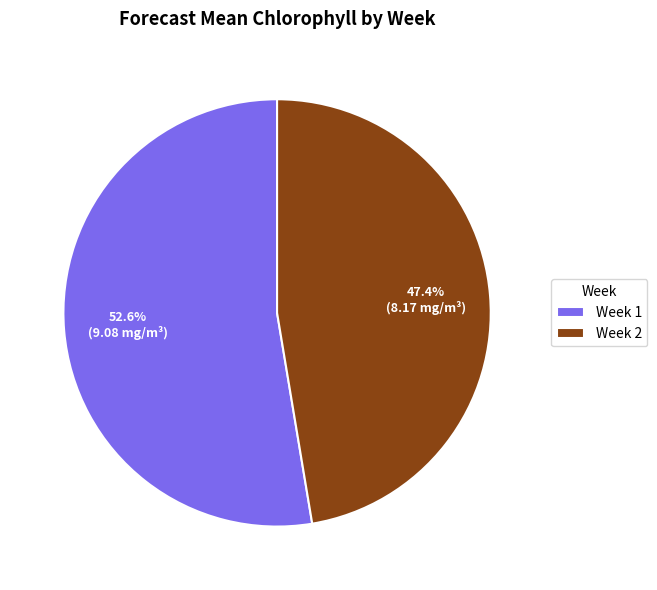

How many slices are in this pie chart?

2